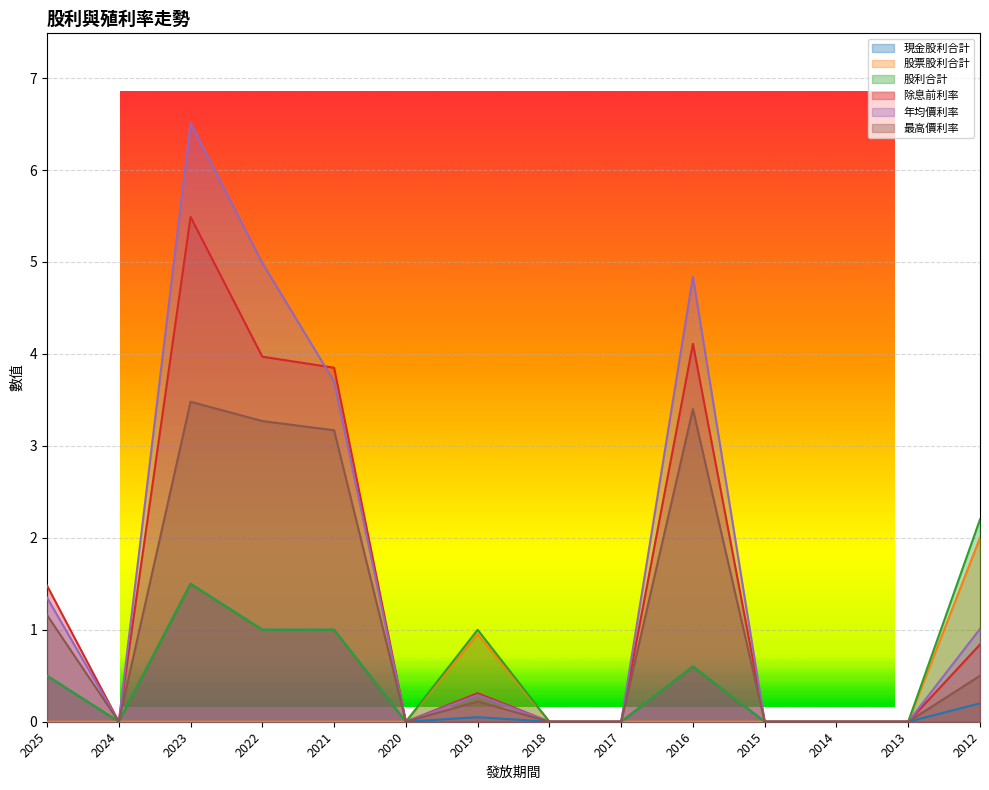

Which series has the largest total across all categories?

年均價利率